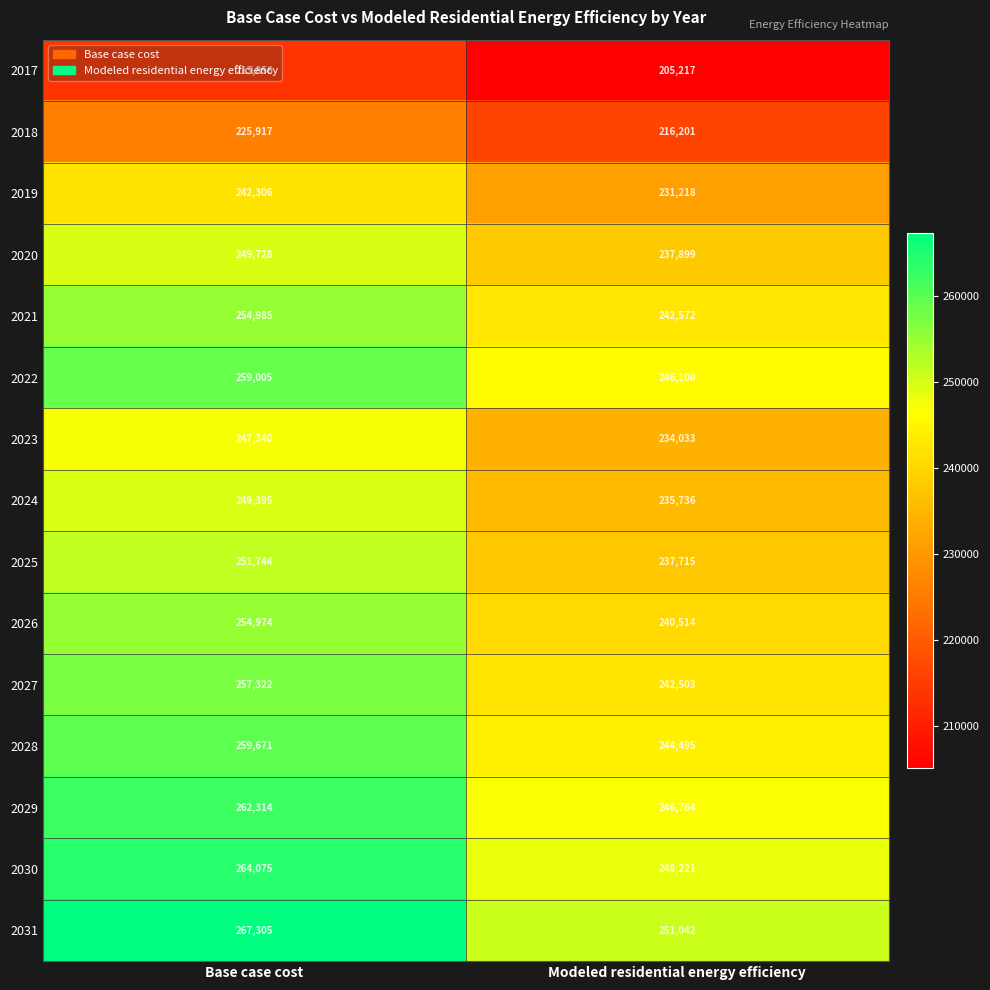

What is the approximate value of 2025 at Modeled residential energy efficiency, to the nearest 50?

237700